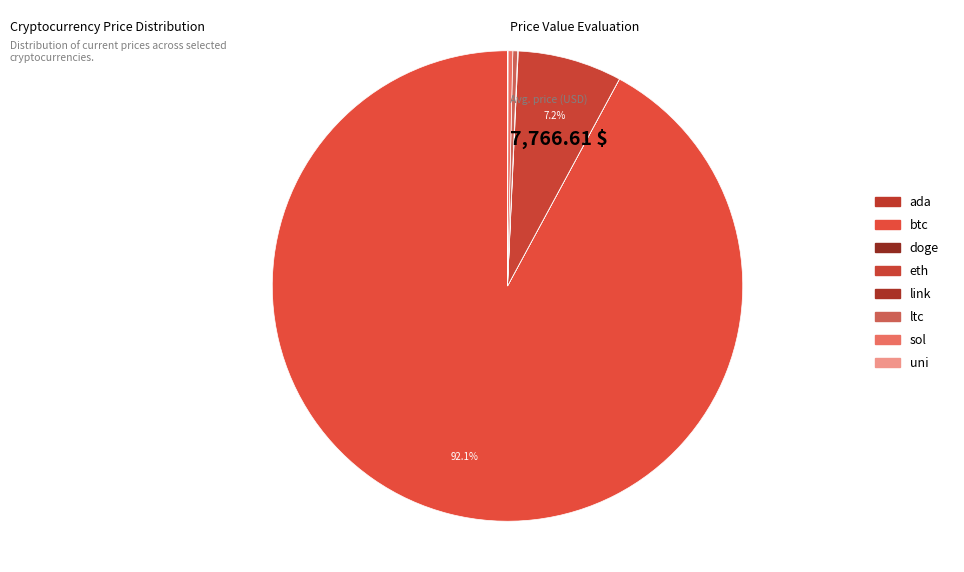

To the nearest percent, what is the combined percentage of eth and link?

7%